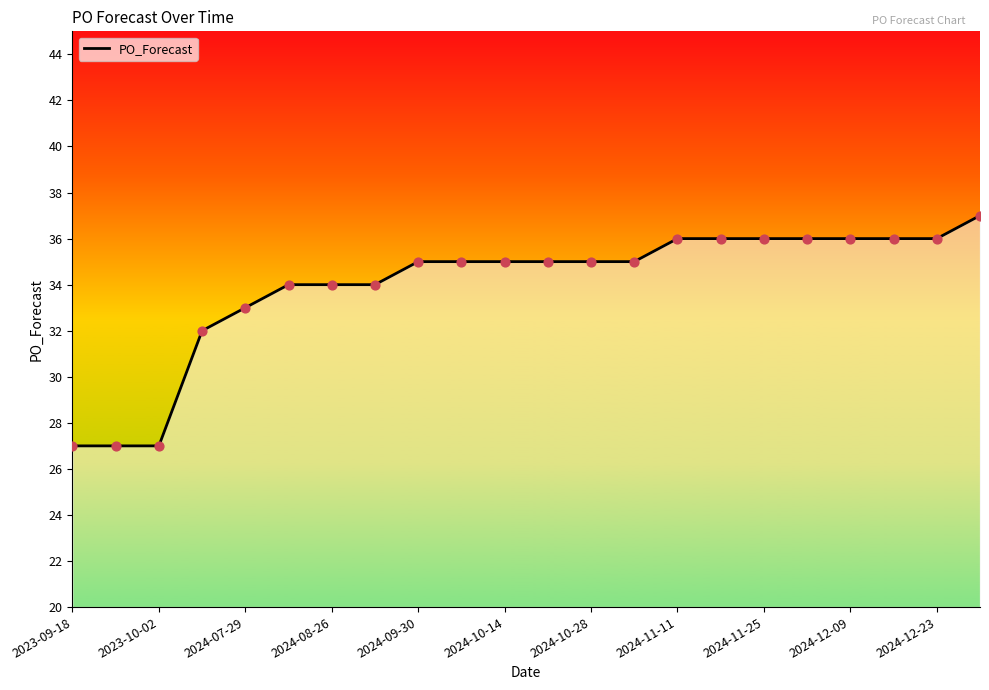

What is the difference between the maximum and minimum values?

10